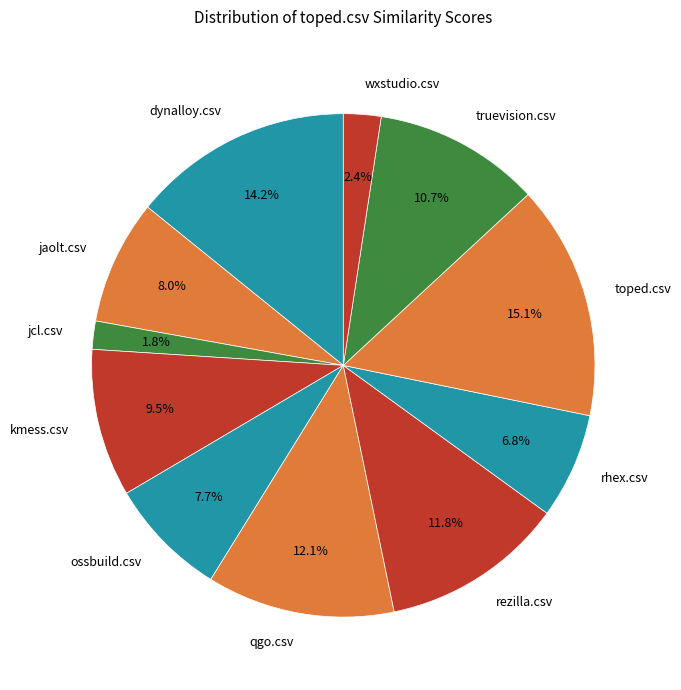

Count the number of slices in the pie.

11